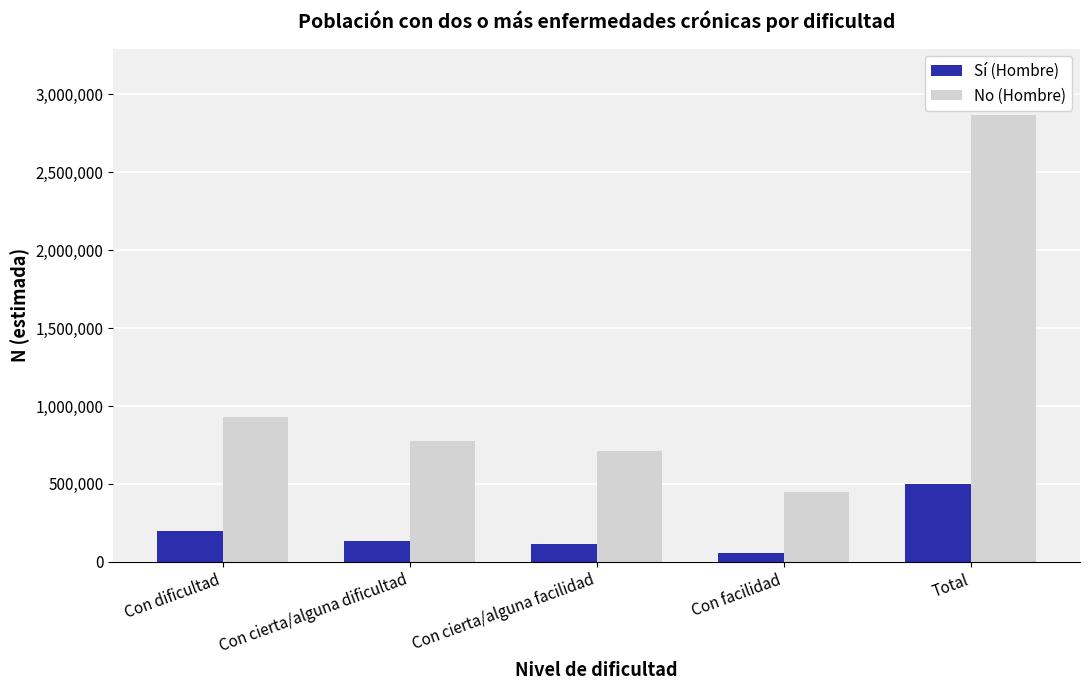

What is the total value across all series at Con dificultad?

1127997